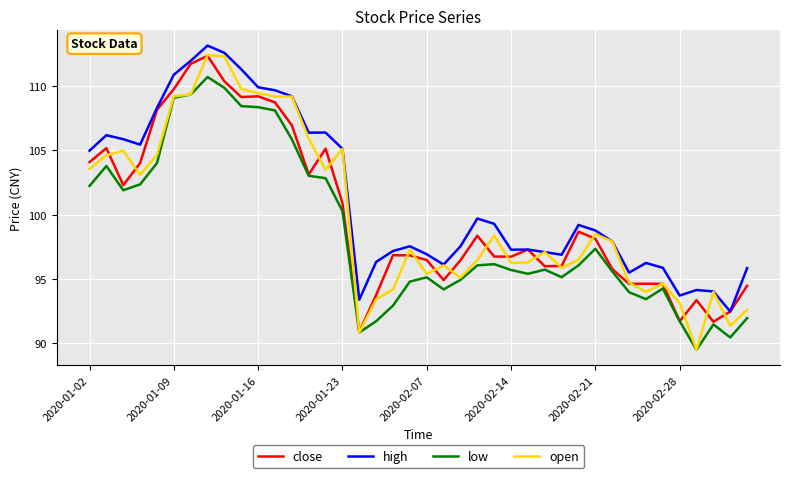

True or false: high and low cross at least once.

False